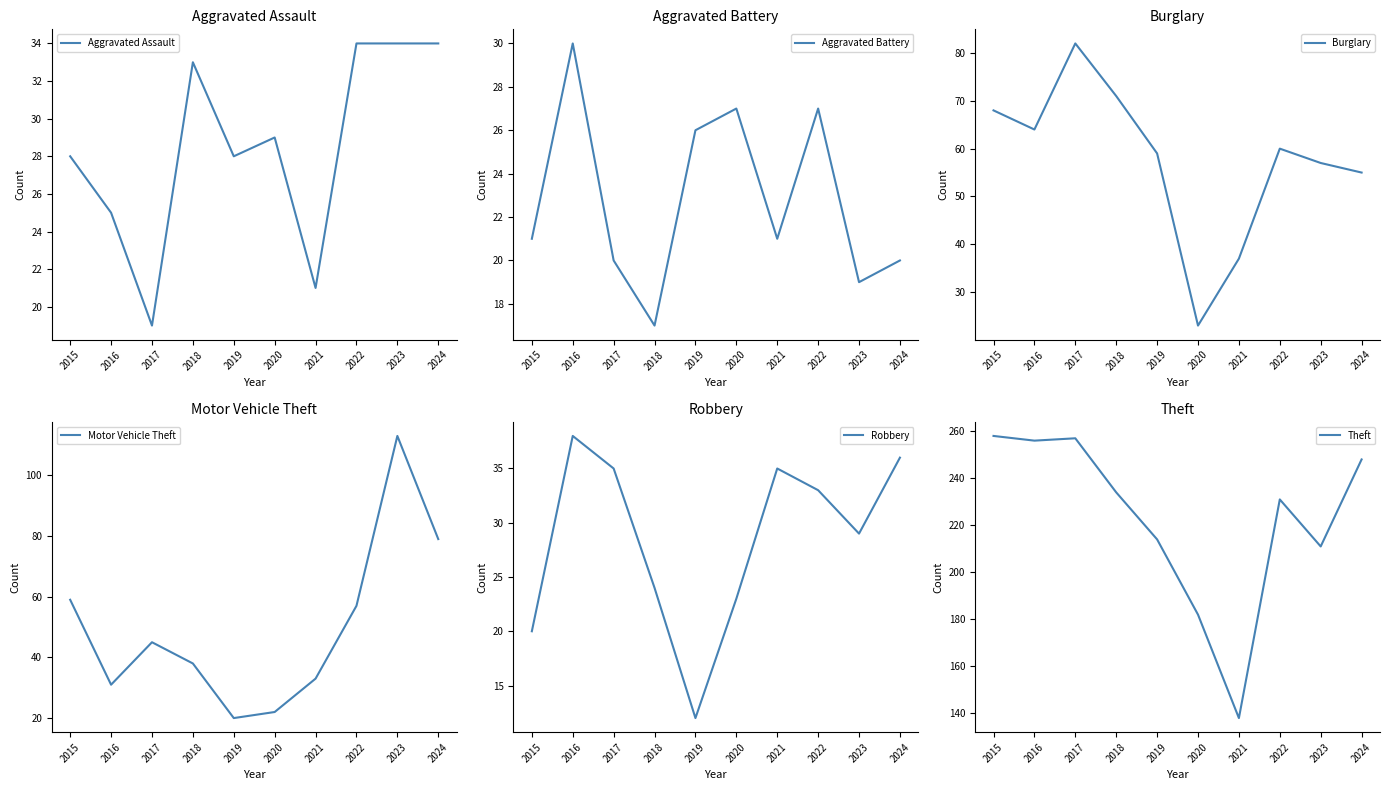

Between 2022 and 2021, which is larger?

2022